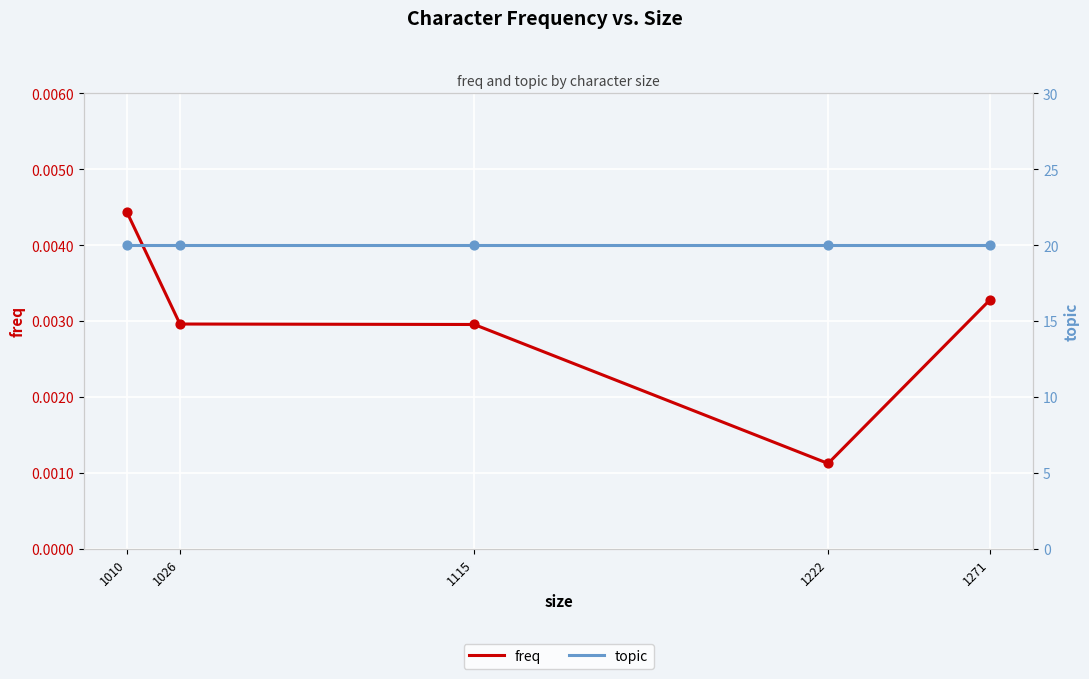

What are all the series names shown in the legend?

freq, topic